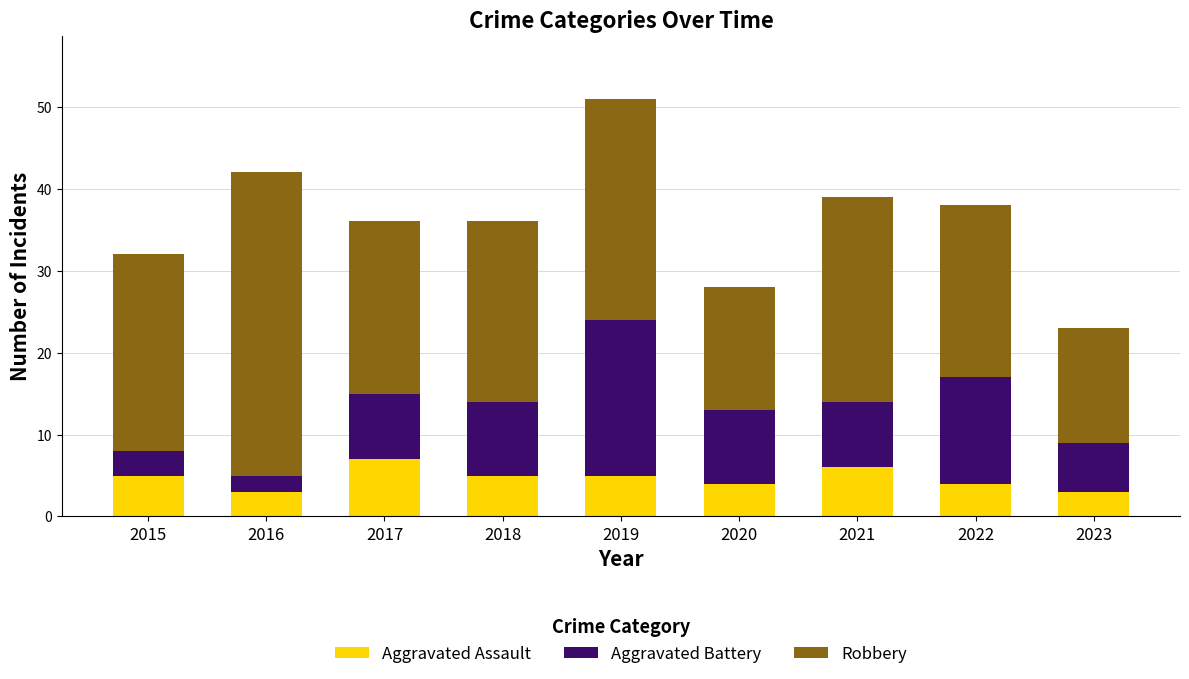

How many data points does each series have?

9